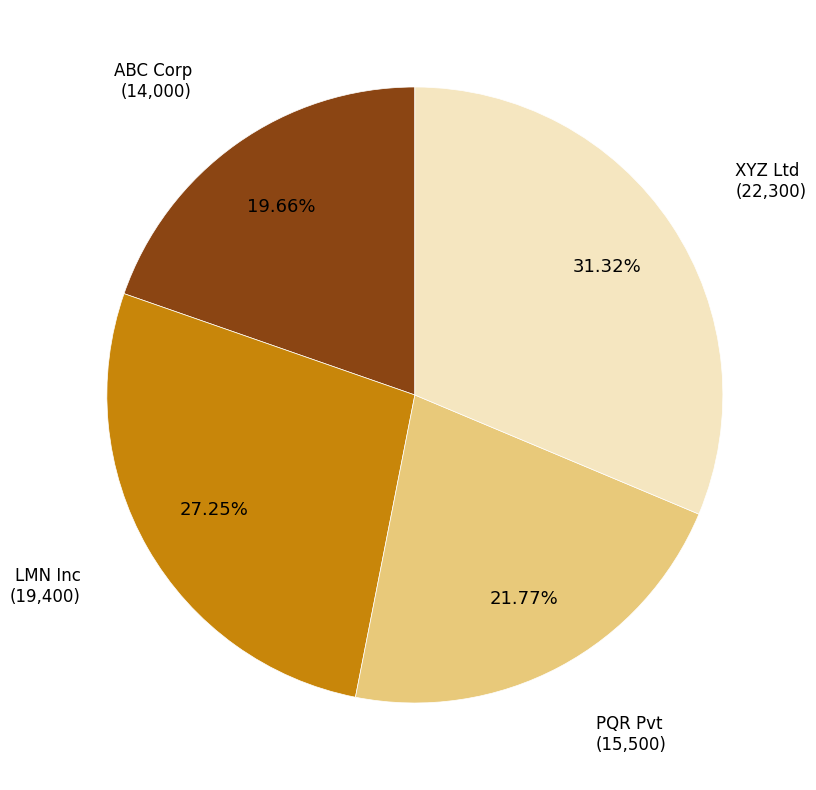

Is there a majority slice in this chart?

No